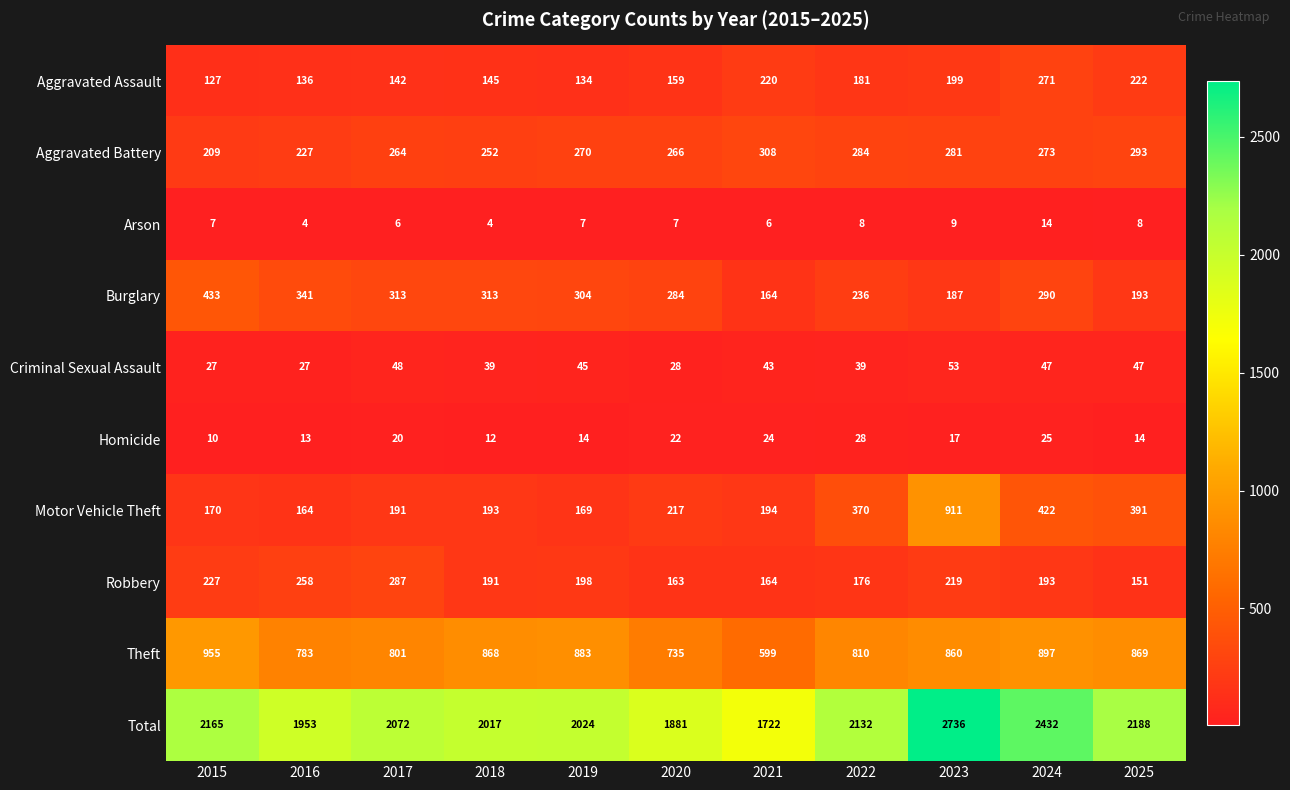

The value of Homicide at 2020 is 30. True or false?

False